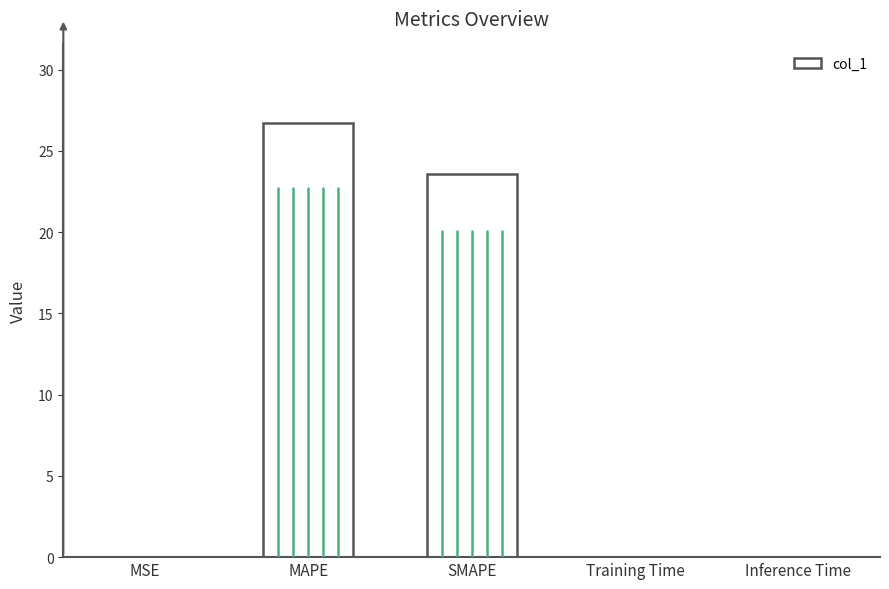

Between MSE and MAPE, which is larger?

MAPE